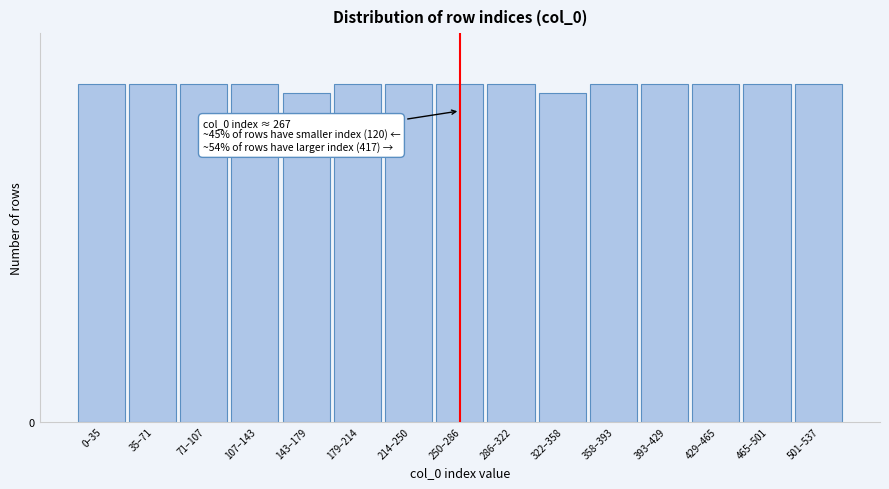

Are the bars horizontal?

No